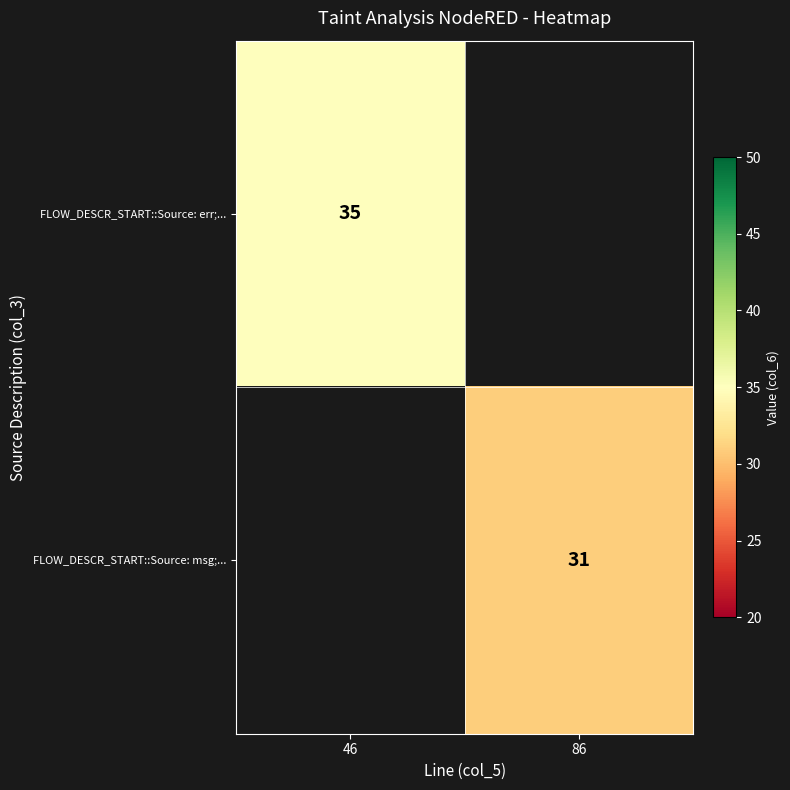

Is the value of FLOW_DESCR_START::Source: err;... at 46 greater than the value of FLOW_DESCR_START::Source: msg;... at 86?

Yes